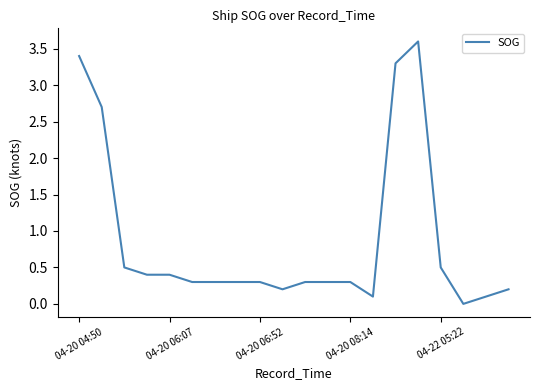

What is the greatest value displayed?

3.6